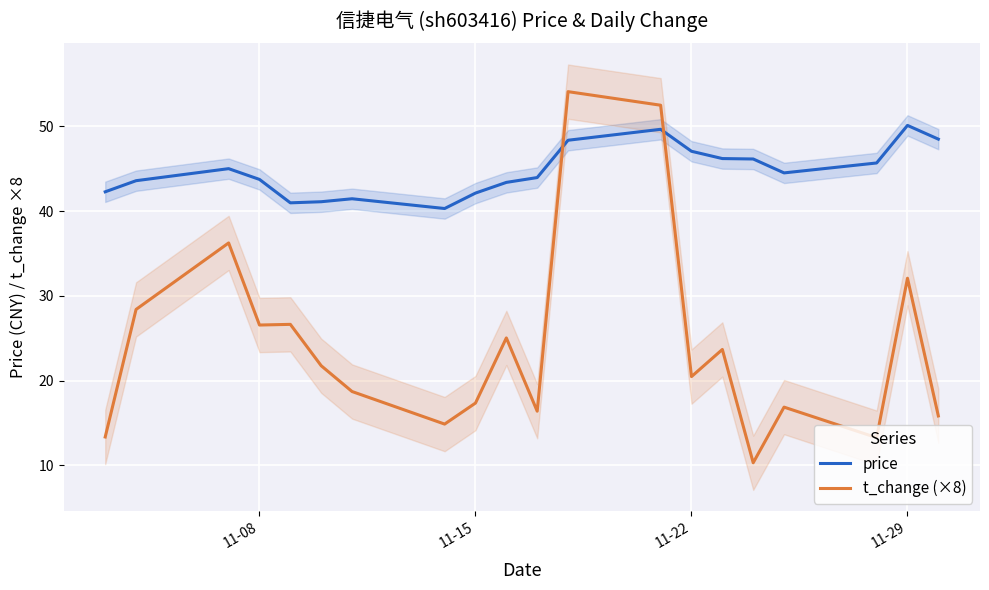

What value does the t_change (×8) series have at 11-22?

20.5